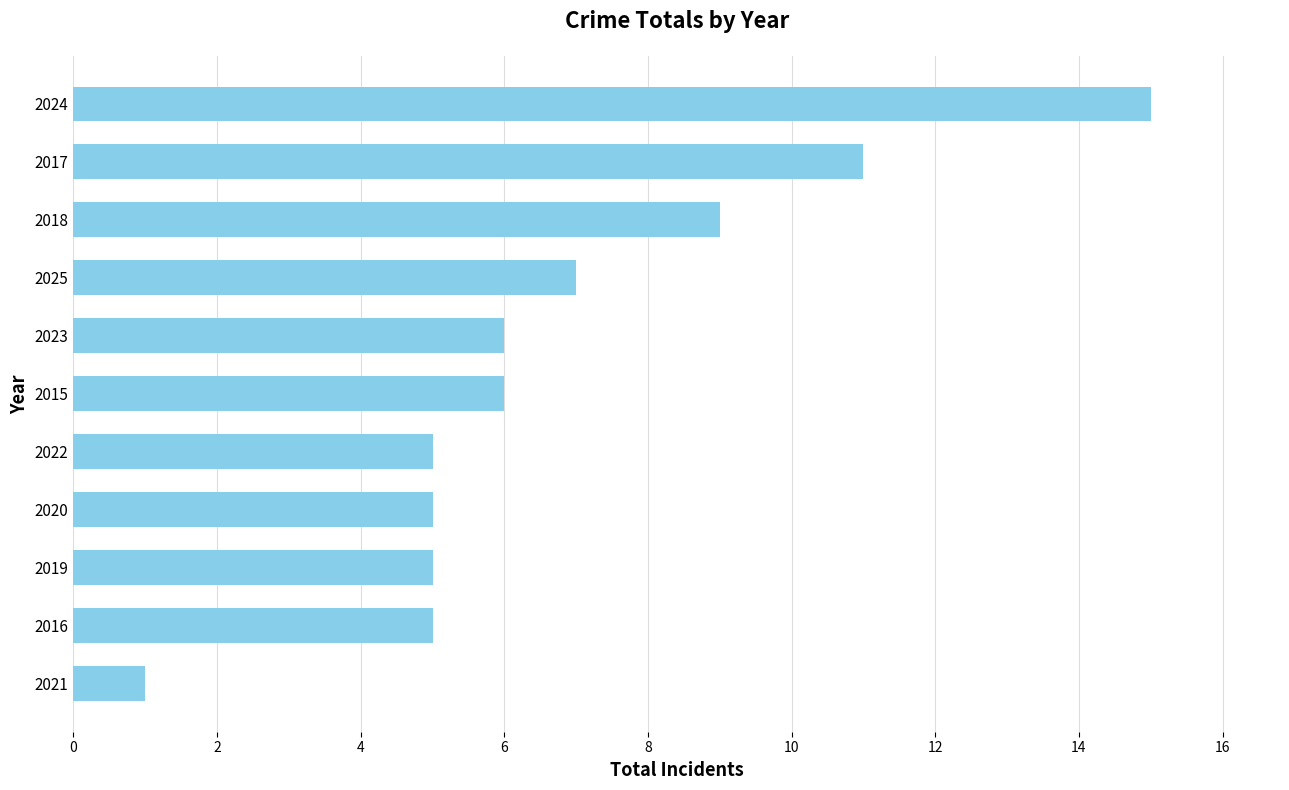

What is the ratio of the value at 2020 to the value at 2016?

1.0